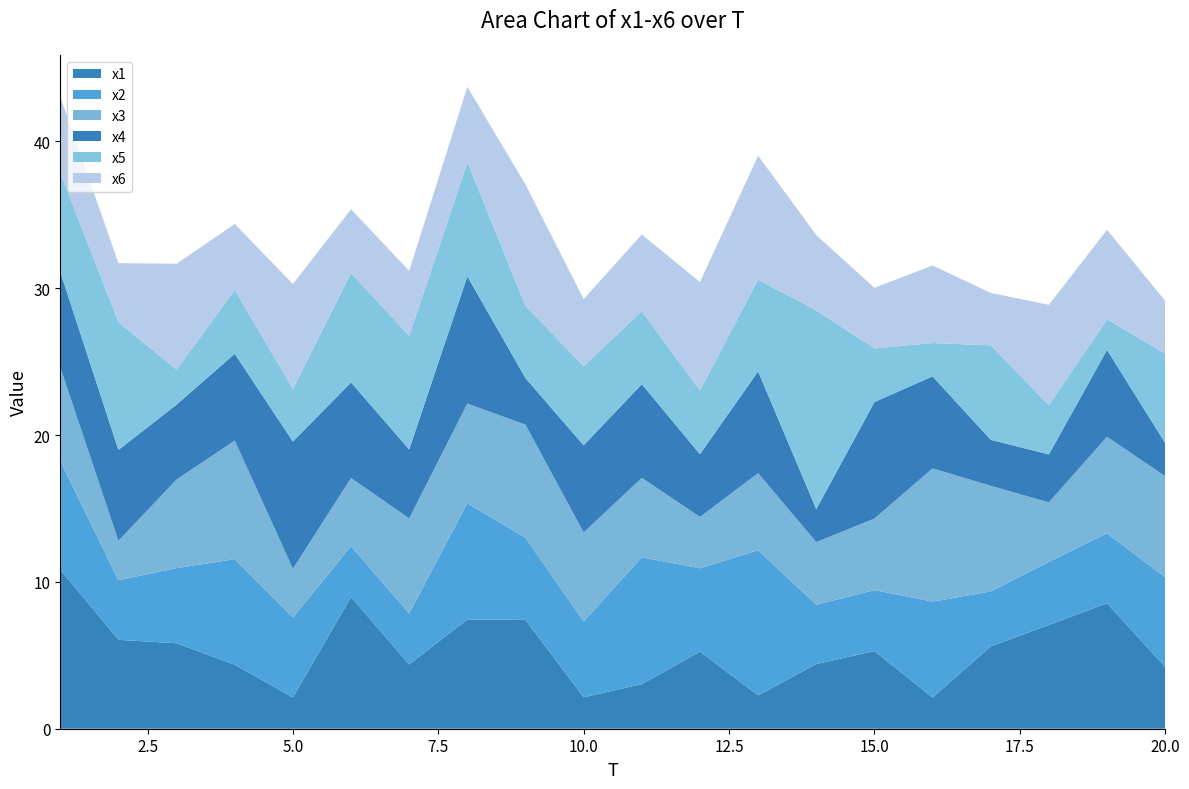

Reading left to right, extract all data points from this chart.

x1: 1=10.8	2=6.1	3=5.8	4=4.4	5=2.1	6=9.0	7=4.4	8=7.4	9=7.4	10=2.1	11=3.0	12=5.2	13=2.3	14=4.4	15=5.3	16=2.1	17=5.6	18=7.1	19=8.5	20=4.2
x2: 1=7.4	2=4.1	3=5.1	4=7.2	5=5.5	6=3.5	7=3.5	8=7.9	9=5.6	10=5.2	11=8.6	12=5.7	13=9.9	14=4.0	15=4.1	16=6.5	17=3.7	18=4.3	19=4.8	20=6.1
x3: 1=6.4	2=2.7	3=6.0	4=8.1	5=3.3	6=4.6	7=6.5	8=6.8	9=7.7	10=6.1	11=5.4	12=3.5	13=5.3	14=4.3	15=4.9	16=9.1	17=7.2	18=4.1	19=6.6	20=6.9
x4: 1=6.5	2=6.2	3=5.1	4=5.9	5=8.7	6=6.5	7=4.7	8=8.7	9=3.2	10=5.9	11=6.4	12=4.3	13=6.9	14=2.2	15=7.9	16=6.3	17=3.1	18=3.3	19=5.9	20=2.3
x5: 1=6.7	2=8.7	3=2.4	4=4.3	5=3.6	6=7.5	7=7.7	8=7.8	9=4.9	10=5.4	11=5.0	12=4.3	13=6.3	14=13.5	15=3.7	16=2.3	17=6.4	18=3.3	19=2.1	20=6.1
x6: 1=5.2	2=4.0	3=7.2	4=4.5	5=7.1	6=4.3	7=4.4	8=5.1	9=8.3	10=4.6	11=5.2	12=7.4	13=8.4	14=5.1	15=4.1	16=5.3	17=3.6	18=6.8	19=6.1	20=3.6